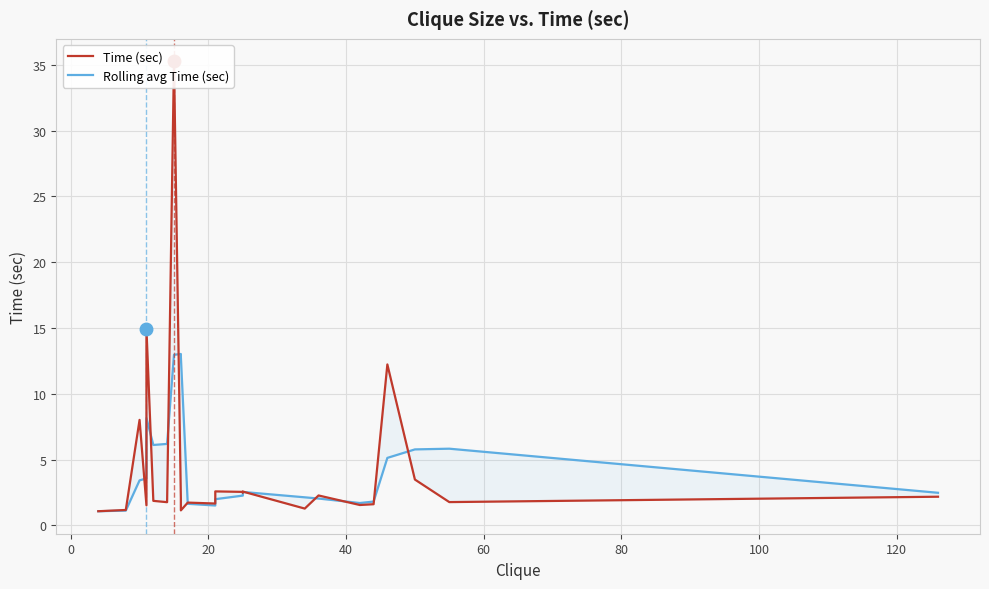

Which series has the widest spread of values?

Time (sec)